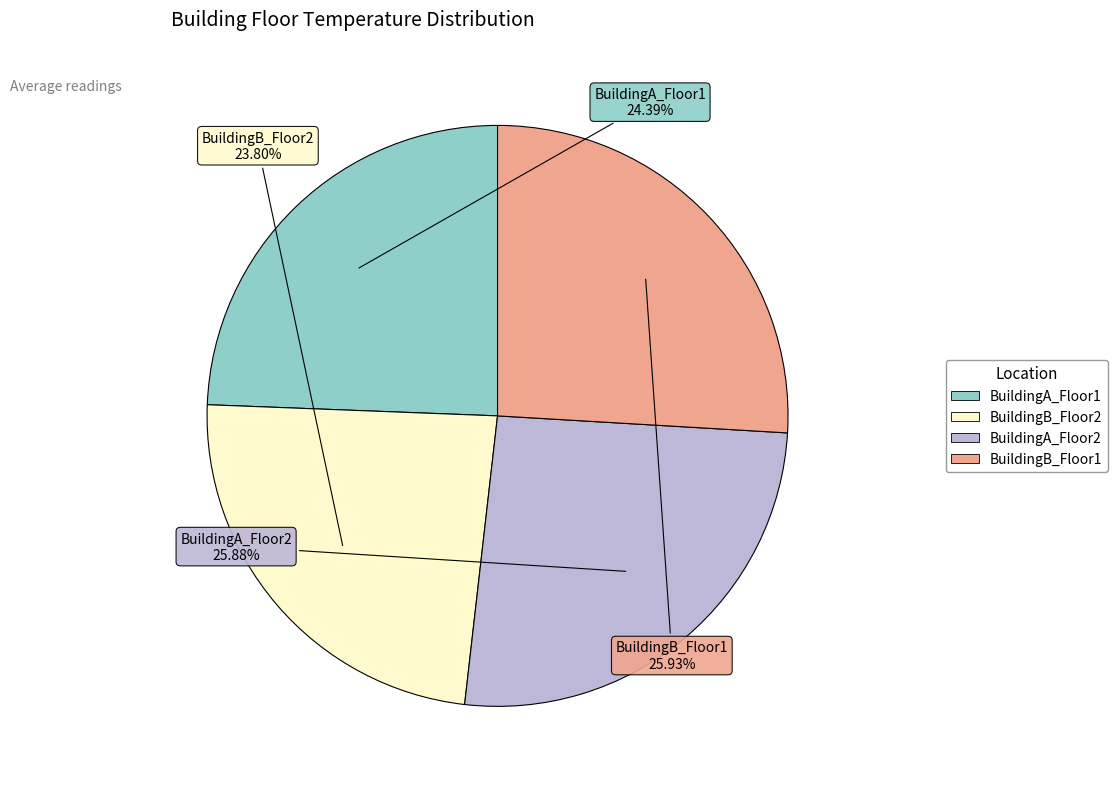

True or false: BuildingA_Floor1 accounts for 24% of the total.

True